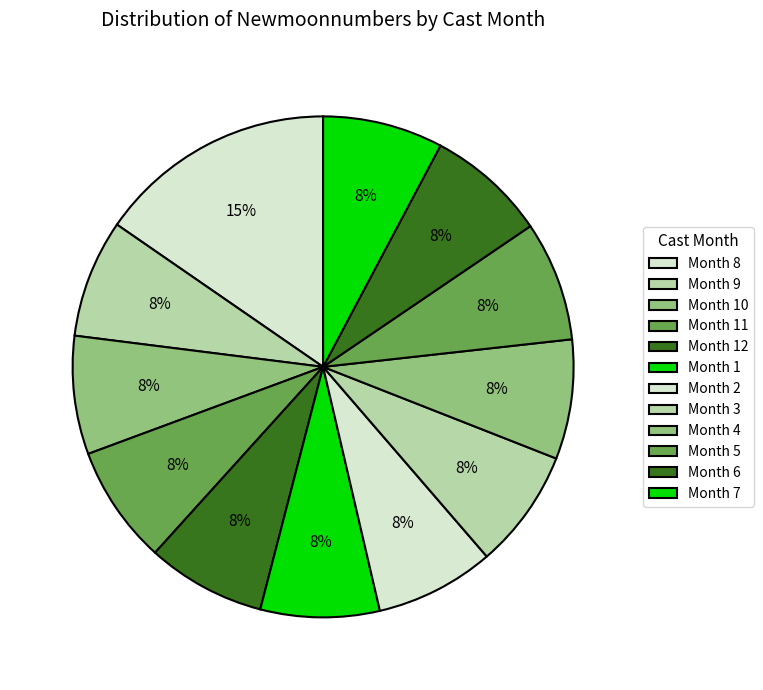

Count the number of slices in the pie.

12